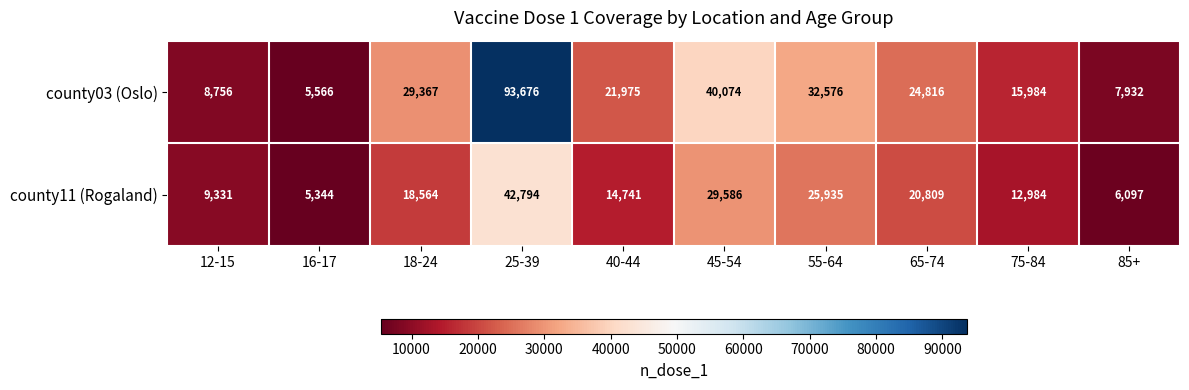

What value does the county11 (Rogaland) series have at 45-54, to the nearest 50?

29600